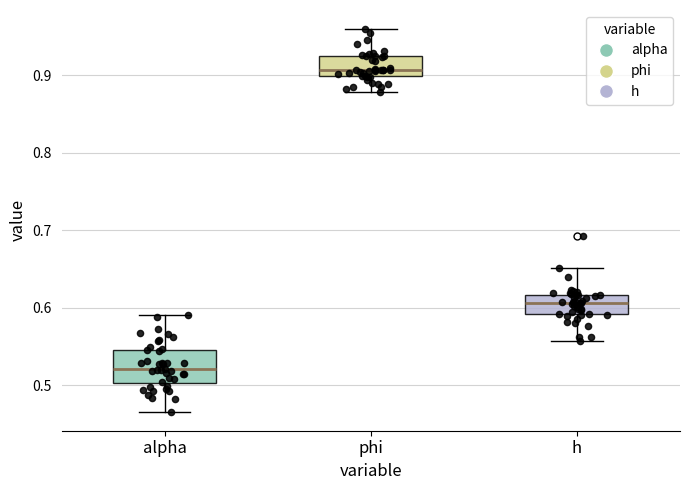

Which box has the highest median line?

phi